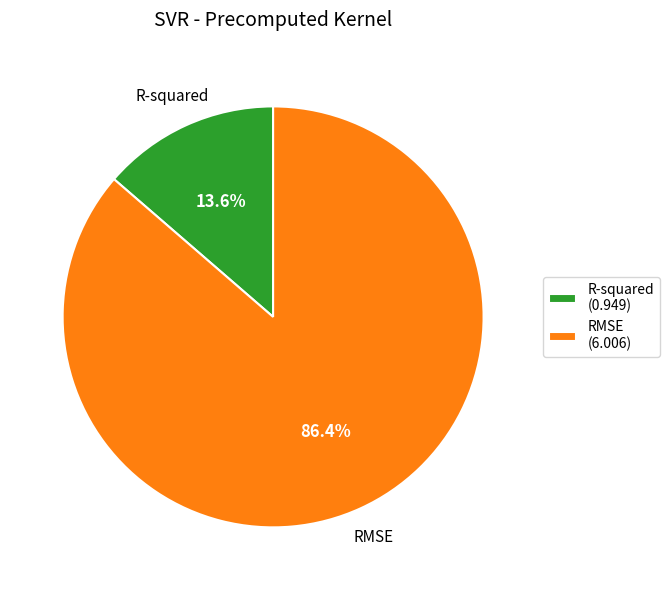

Which slice is the smallest?

R-squared